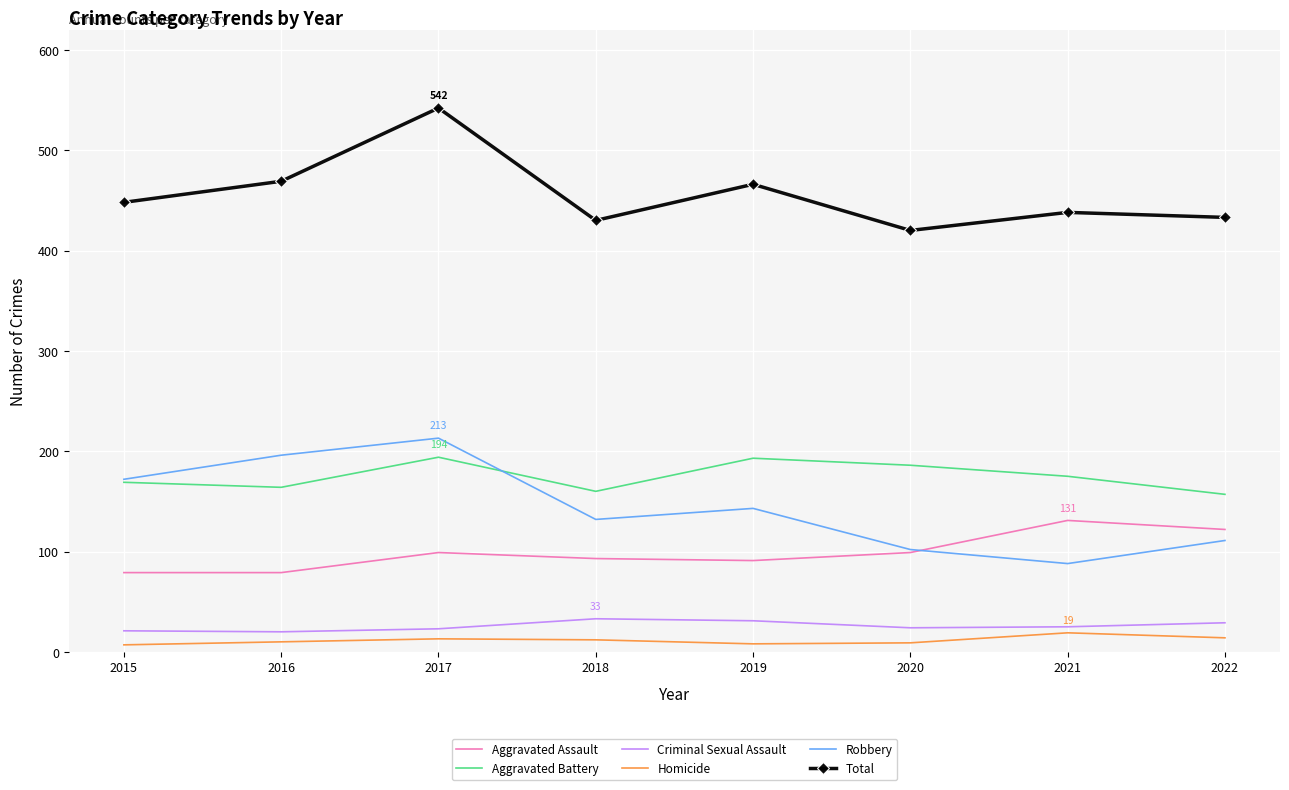

Which series has the largest total across all categories?

Total